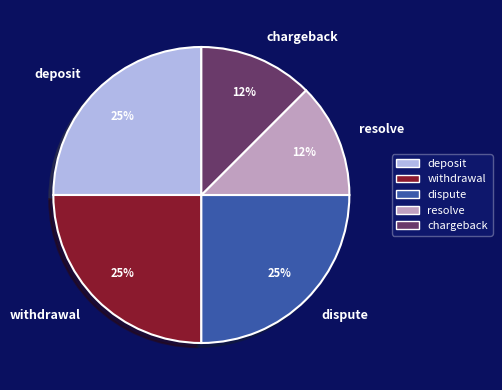

To the nearest percent, what is the average slice percentage?

20%